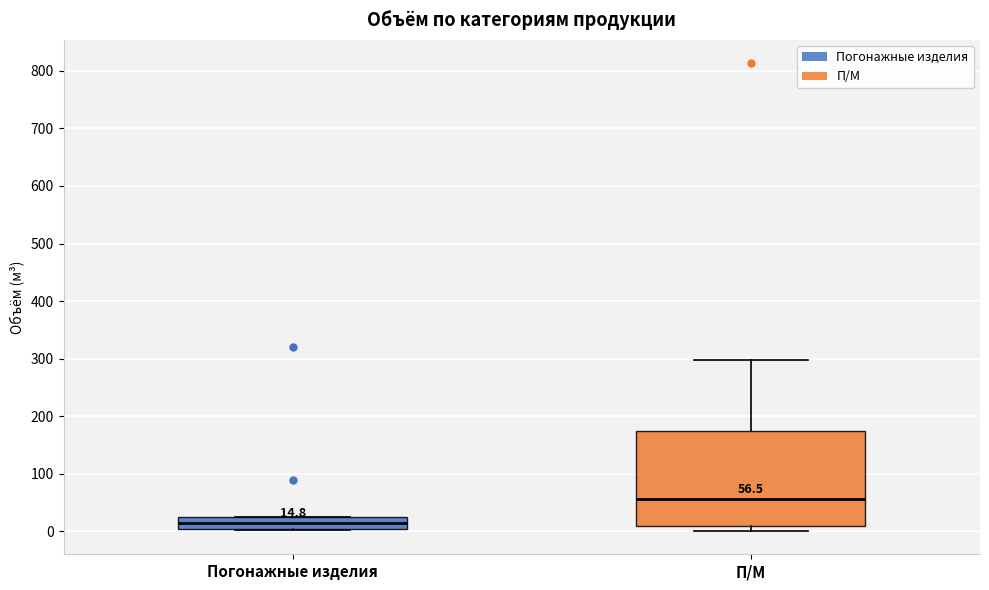

Which box has the lowest median line?

Погонажные изделия